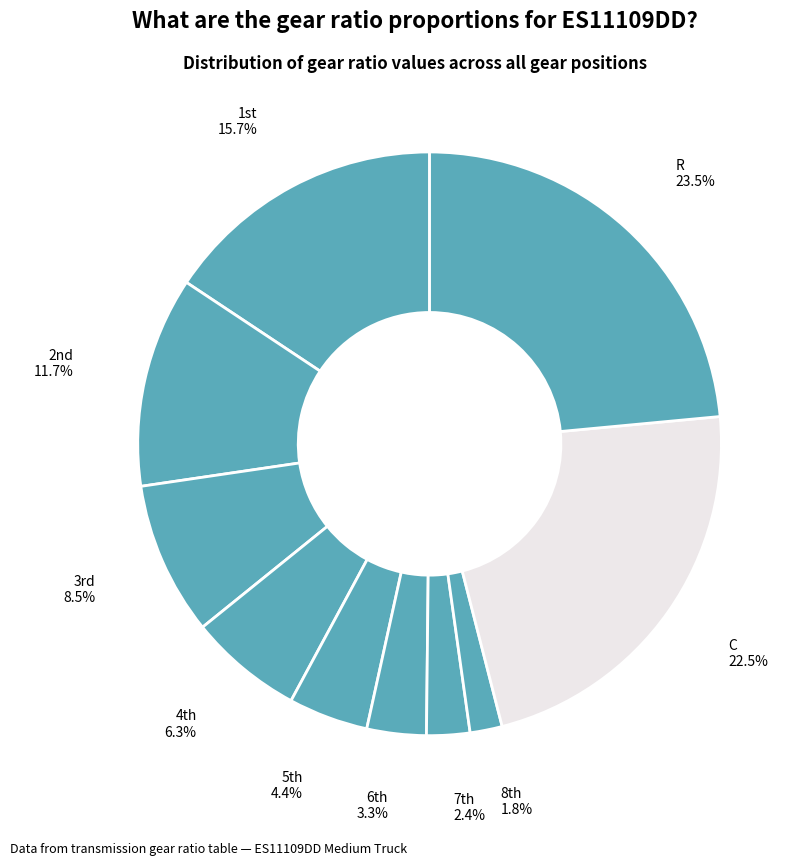

Rank the categories by value from lowest to highest.

8th, 7th, 6th, 5th, 4th, 3rd, 2nd, 1st, C, R